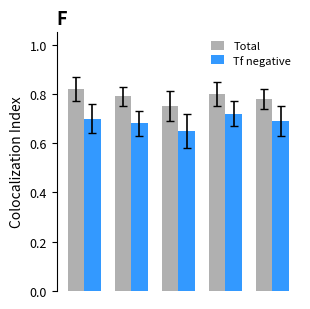

What is the sum of all Tf negative values?

3.4